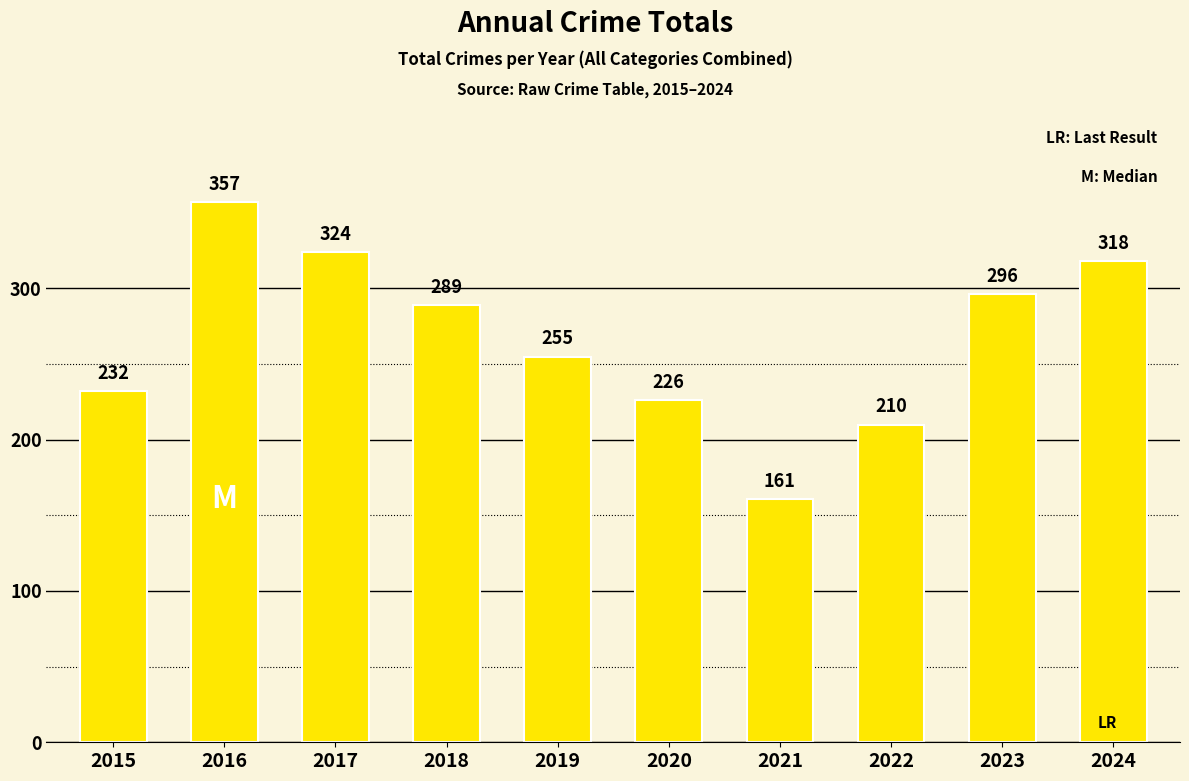

Does the chart contain stacked bars?

No